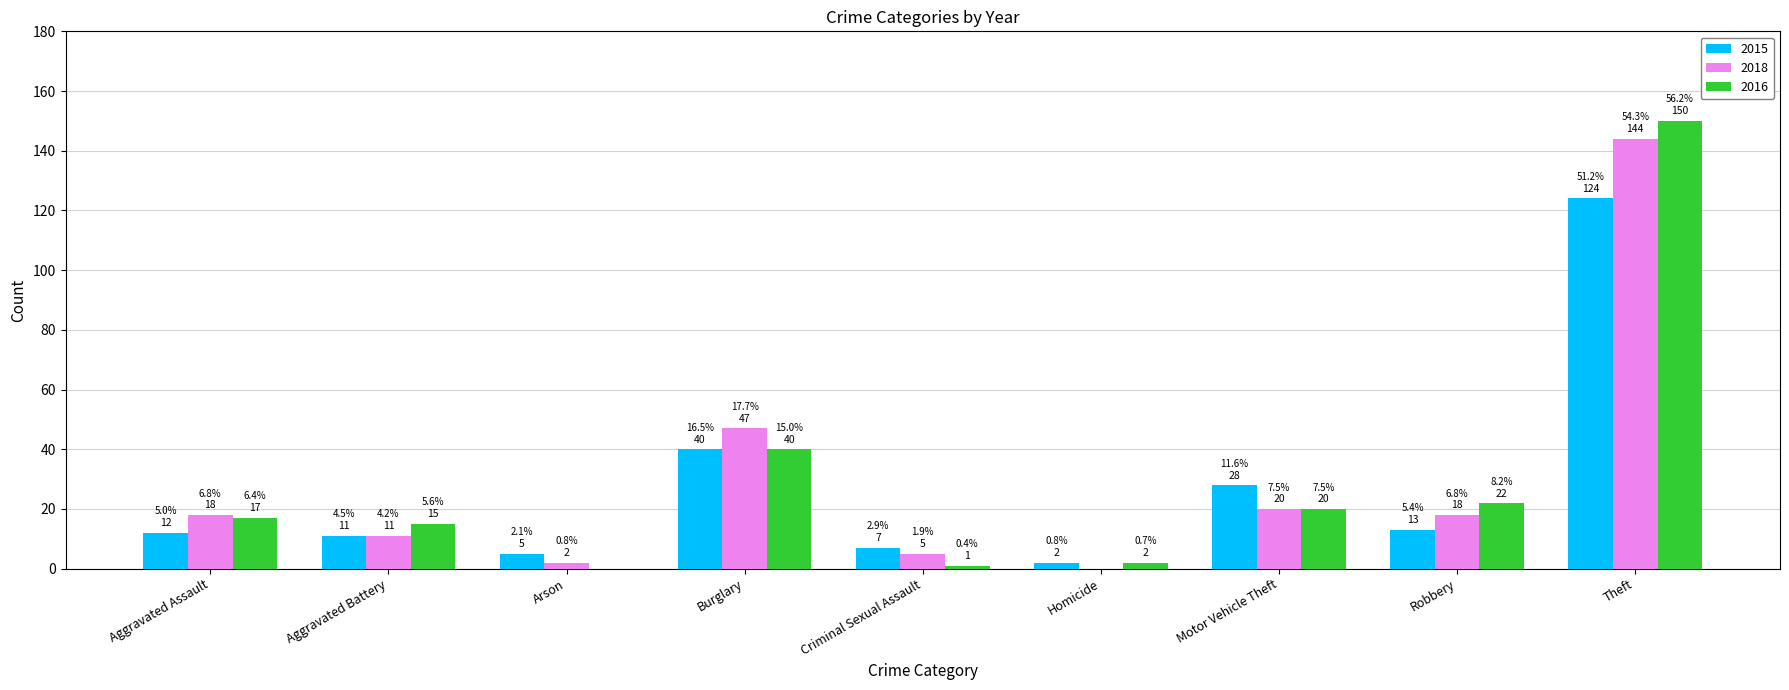

Is it true that 2018 equals 12 at Motor Vehicle Theft?

False